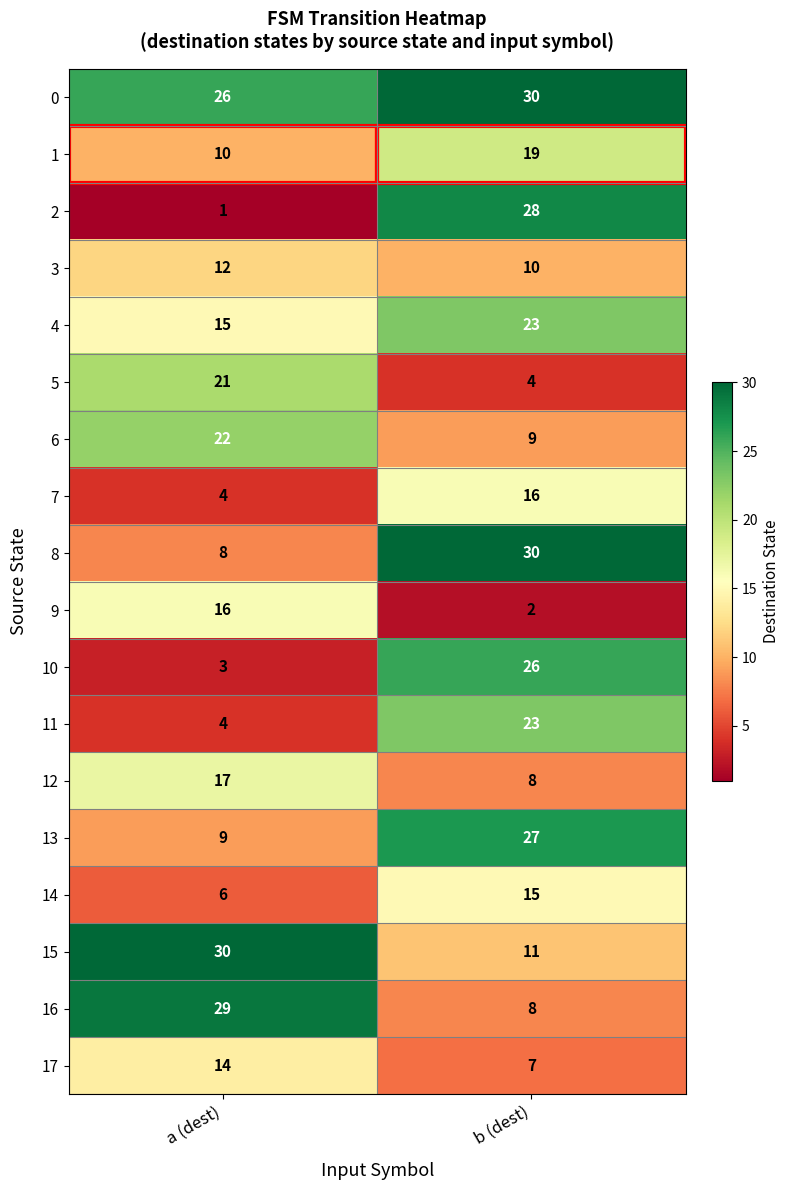

What is the total value across all series at b (dest)?

296